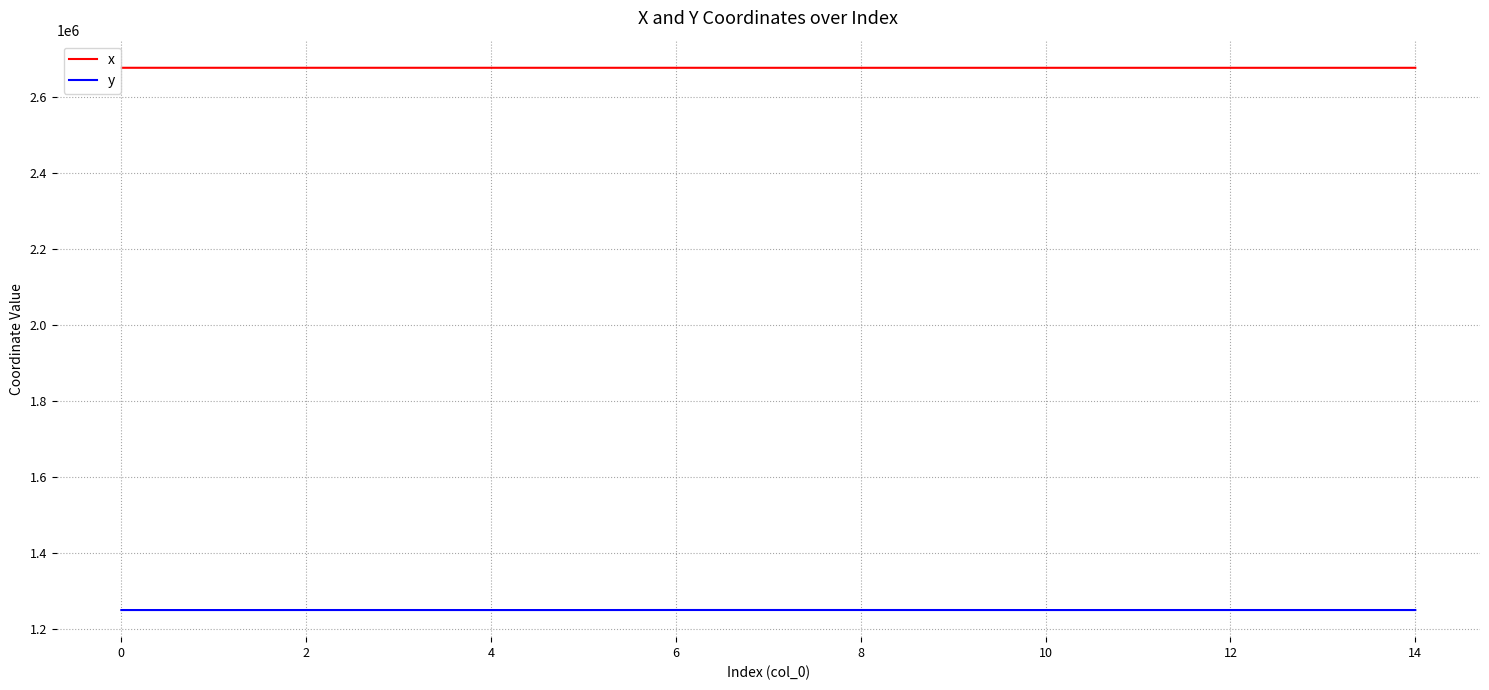

What is the greatest value displayed?

2675834.8